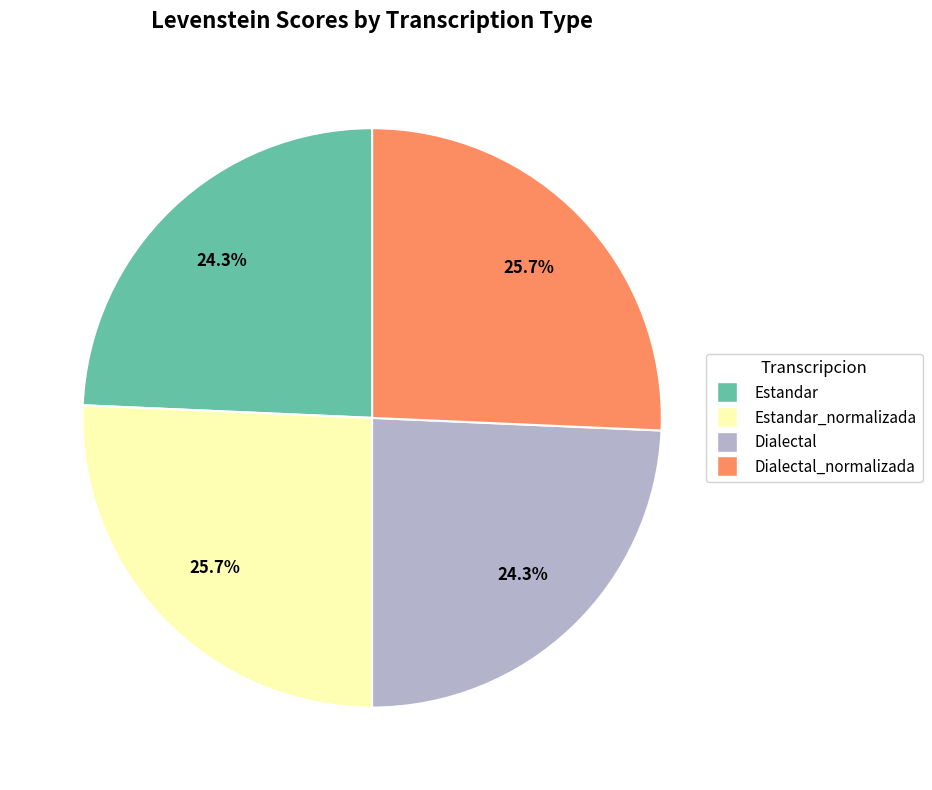

Does any single category account for the majority?

No